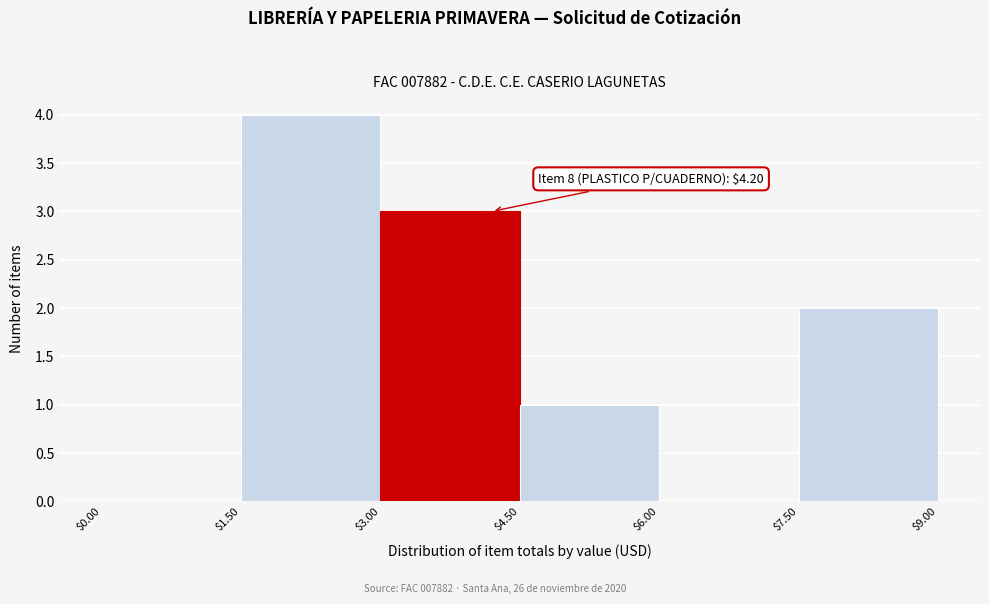

Which range on the x-axis has the tallest bar?

$1.50 to $3.00